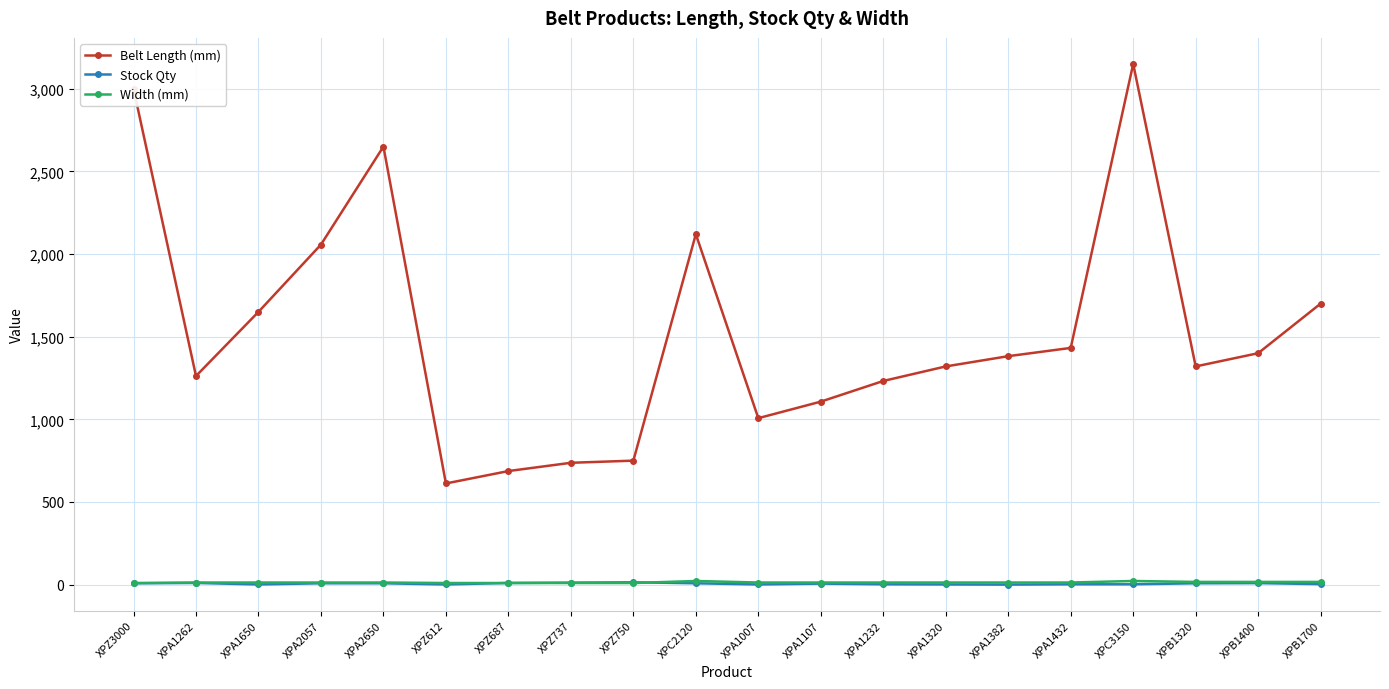

Which series has the widest spread of values?

Belt Length (mm)